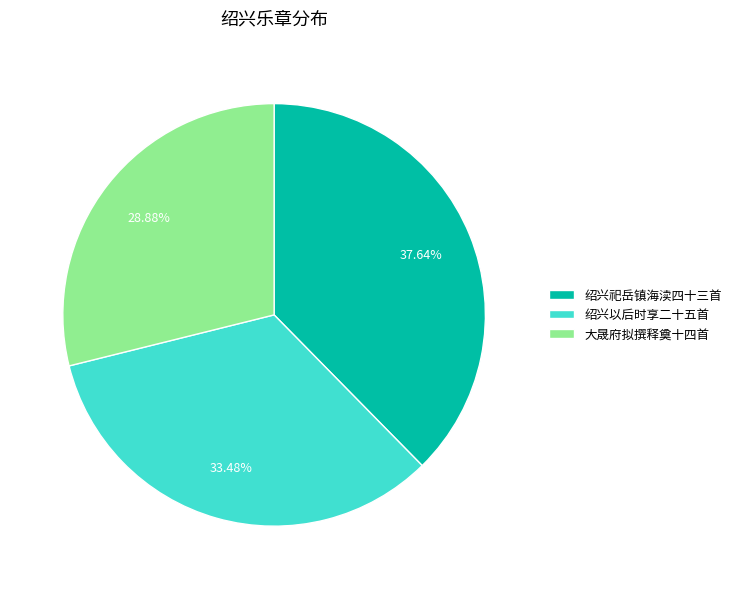

Is the sum of 大晟府拟撰释奠十四首 and 绍兴祀岳镇海渎四十三首 greater than half?

Yes